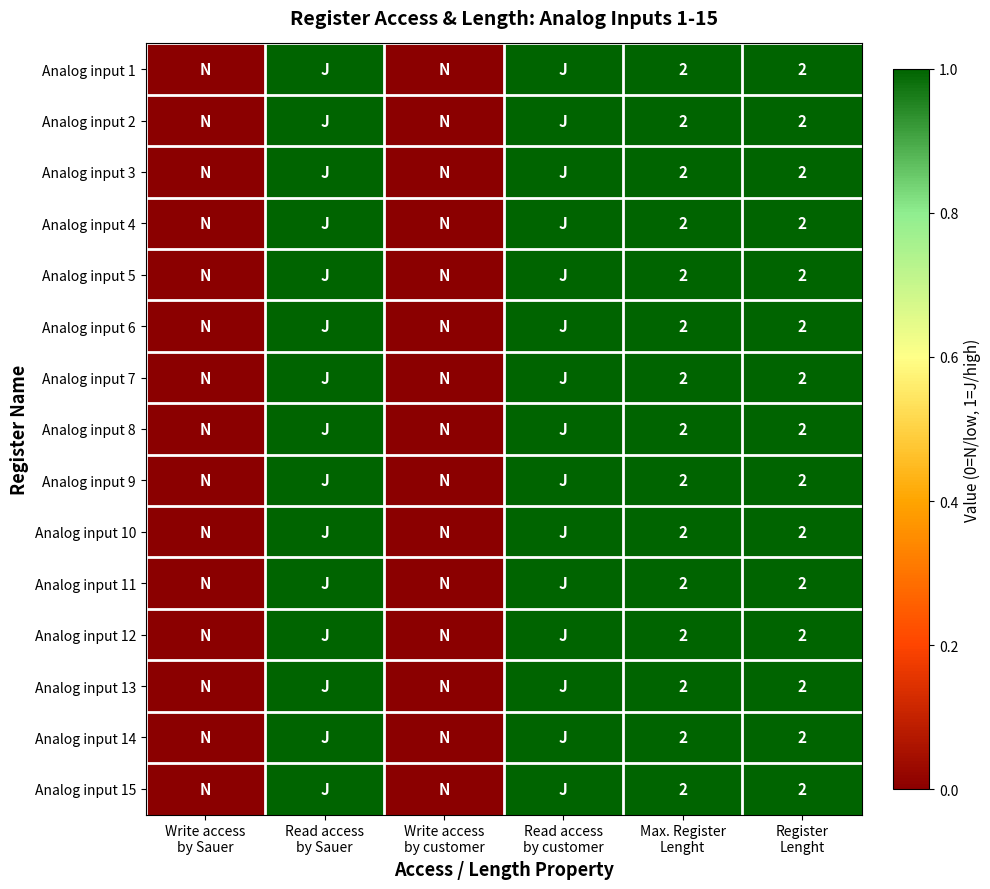

How many values in Analog input 1 are above zero?

4